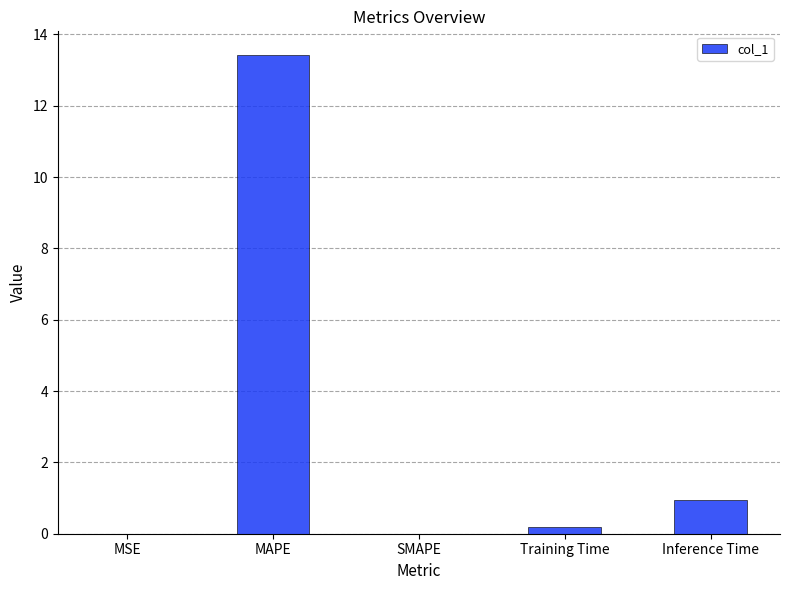

Which has a higher value, MAPE or MSE?

MAPE